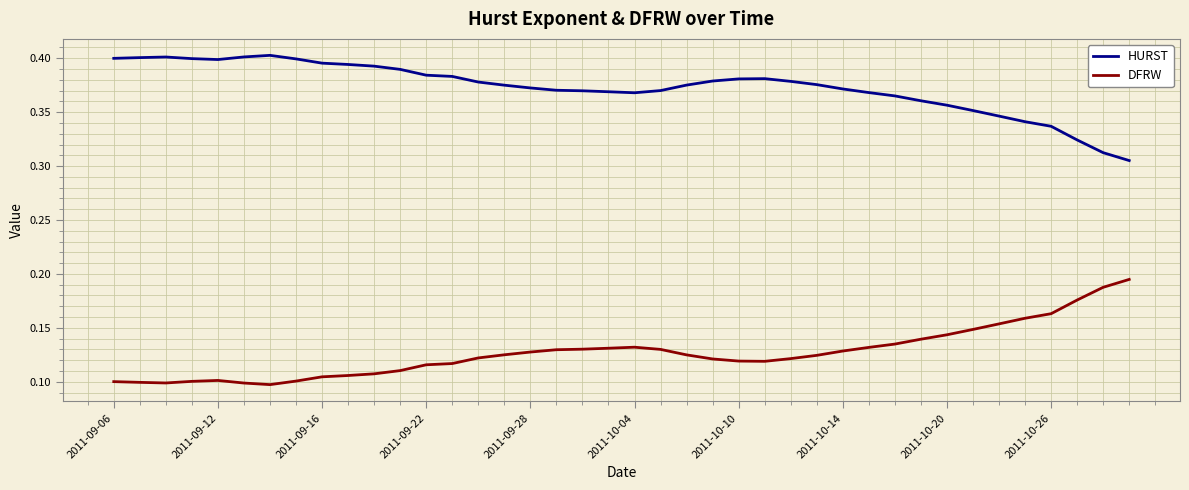

True or false: DFRW and HURST intersect in this chart.

False